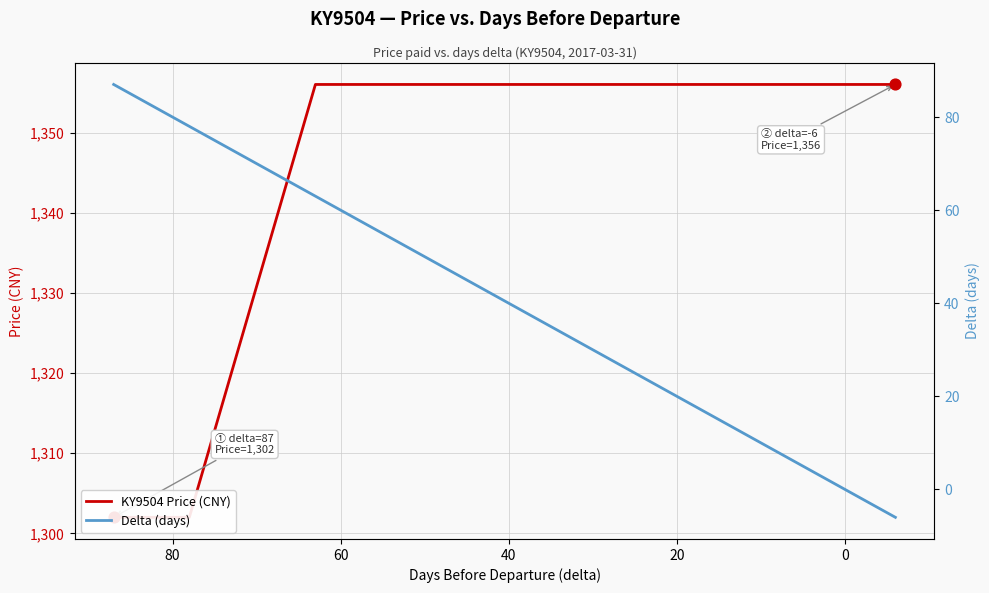

At how many categories does at least one series exceed 1289?

16